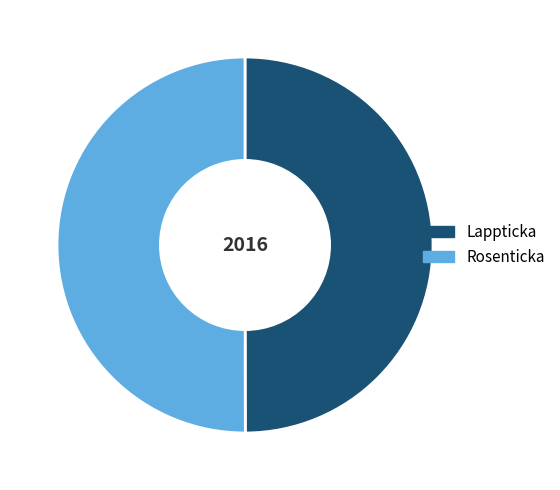

The Lappticka slice represents 50% of the pie. True or false?

True